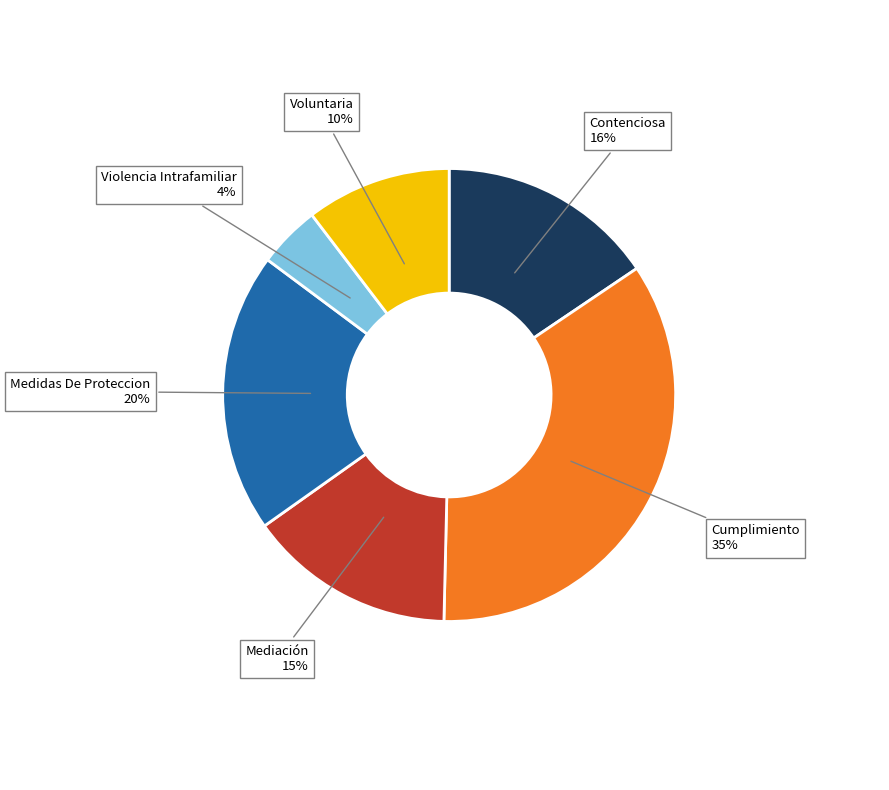

Does any single category account for the majority?

No